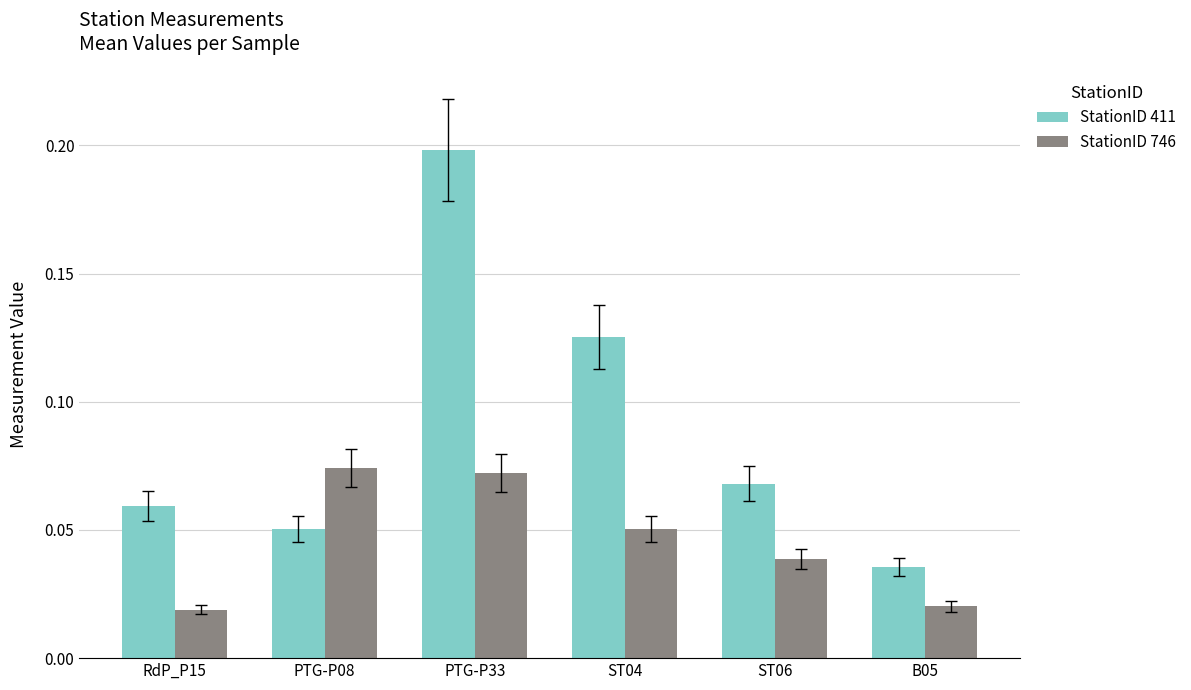

Is the value of StationID 411 at PTG-P33 greater than the value of StationID 746 at PTG-P33?

Yes